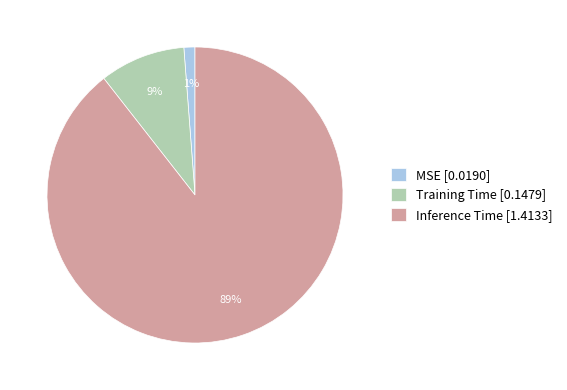

True or false: Training Time accounts for 14% of the total.

False